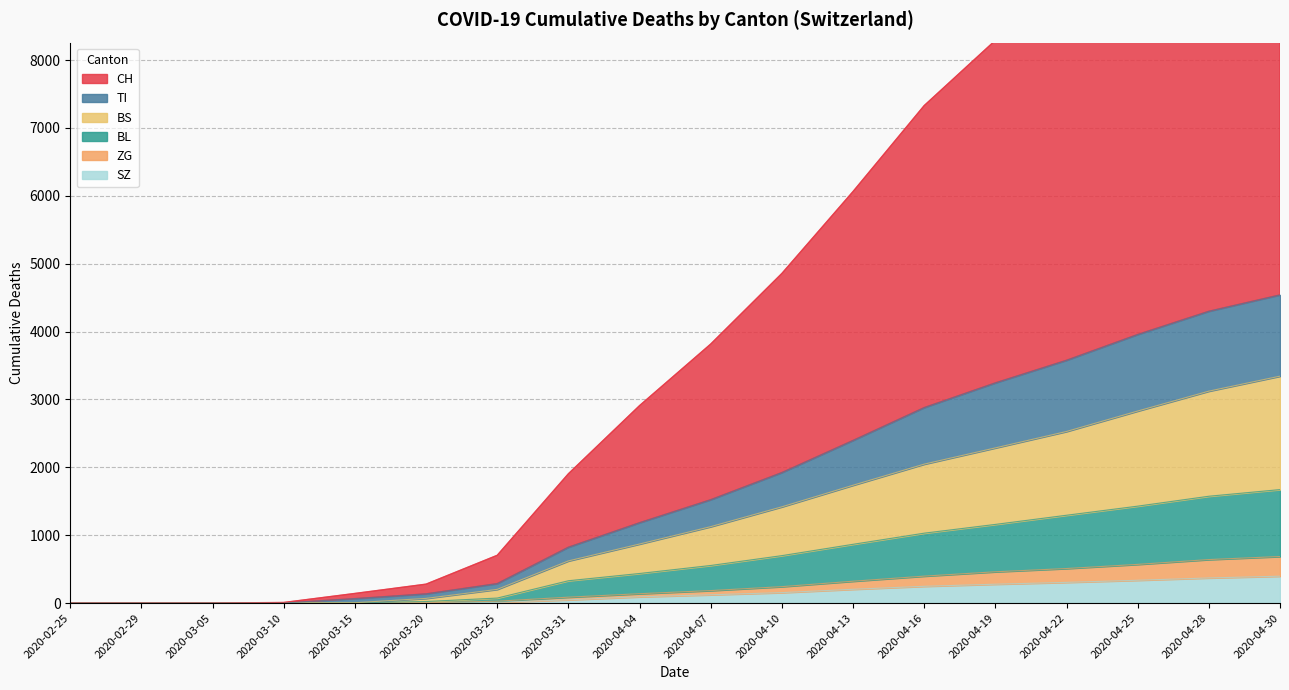

What is the label of the 12th point from the left?

2020-04-13